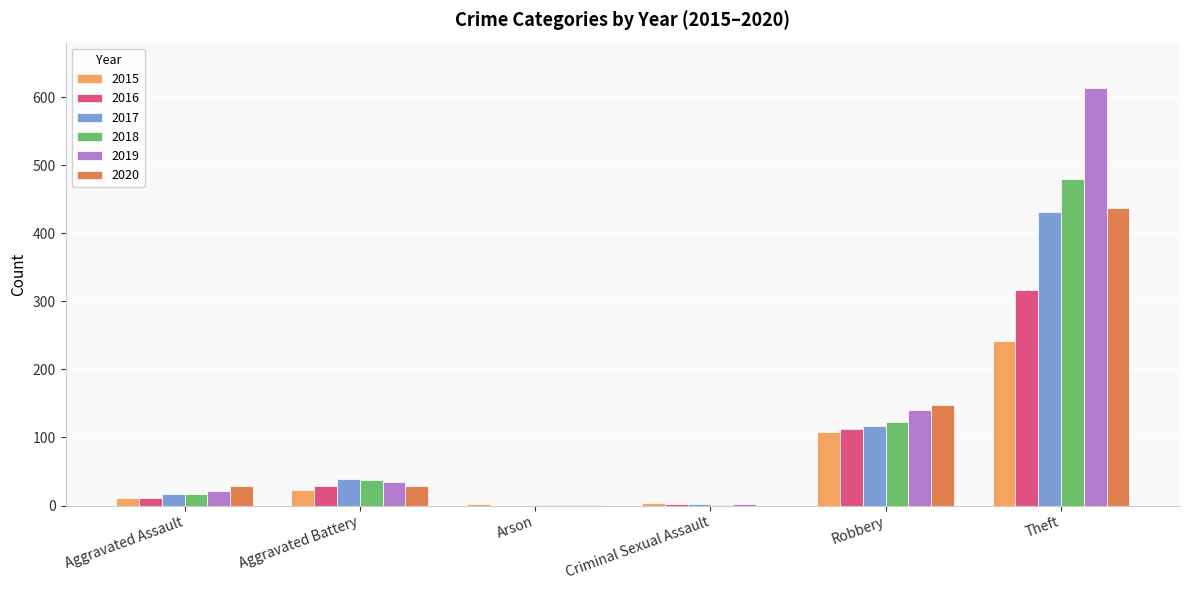

What are all the series names shown in the legend?

2015, 2016, 2017, 2018, 2019, 2020